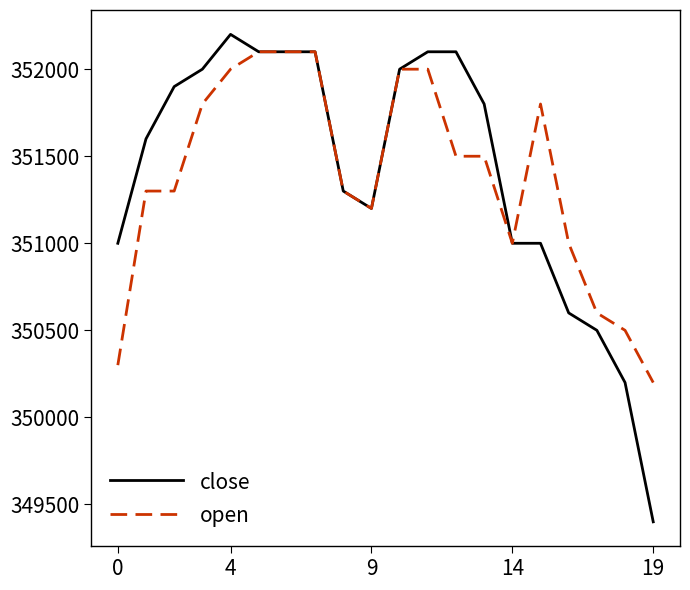

Which series has the largest range (max minus min)?

close